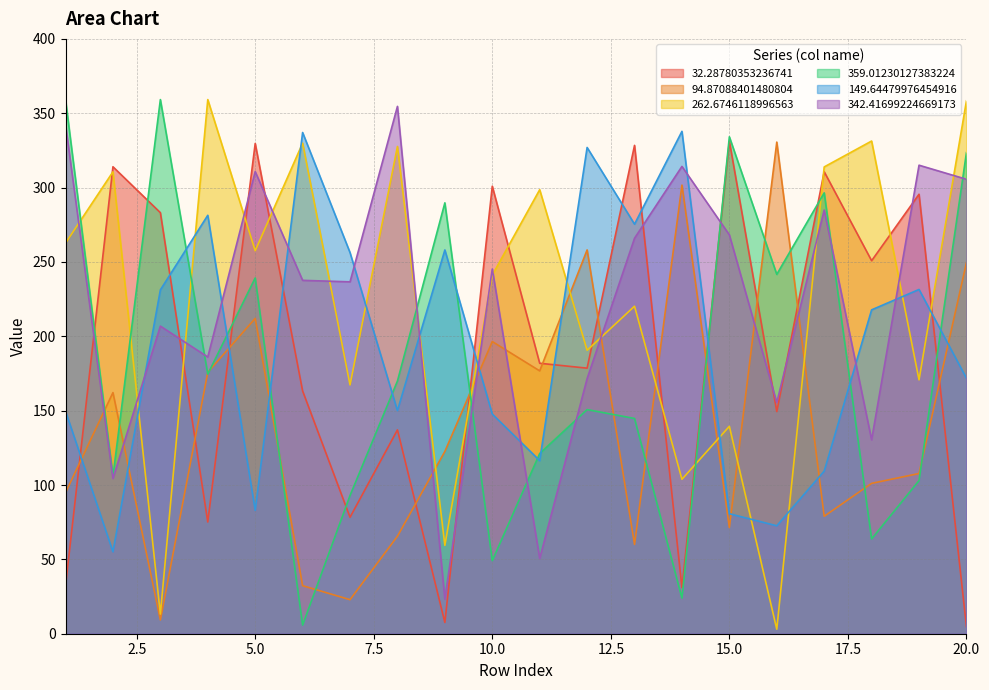

Where is the first local minimum for 359.01230127383224?

2